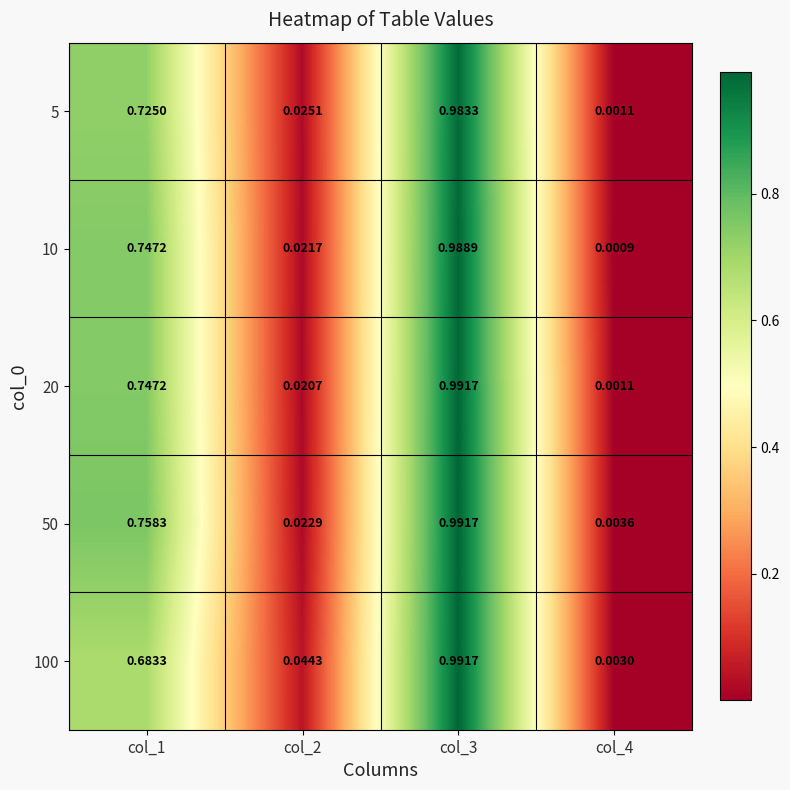

At which category is the sum across all series the highest?

col_3